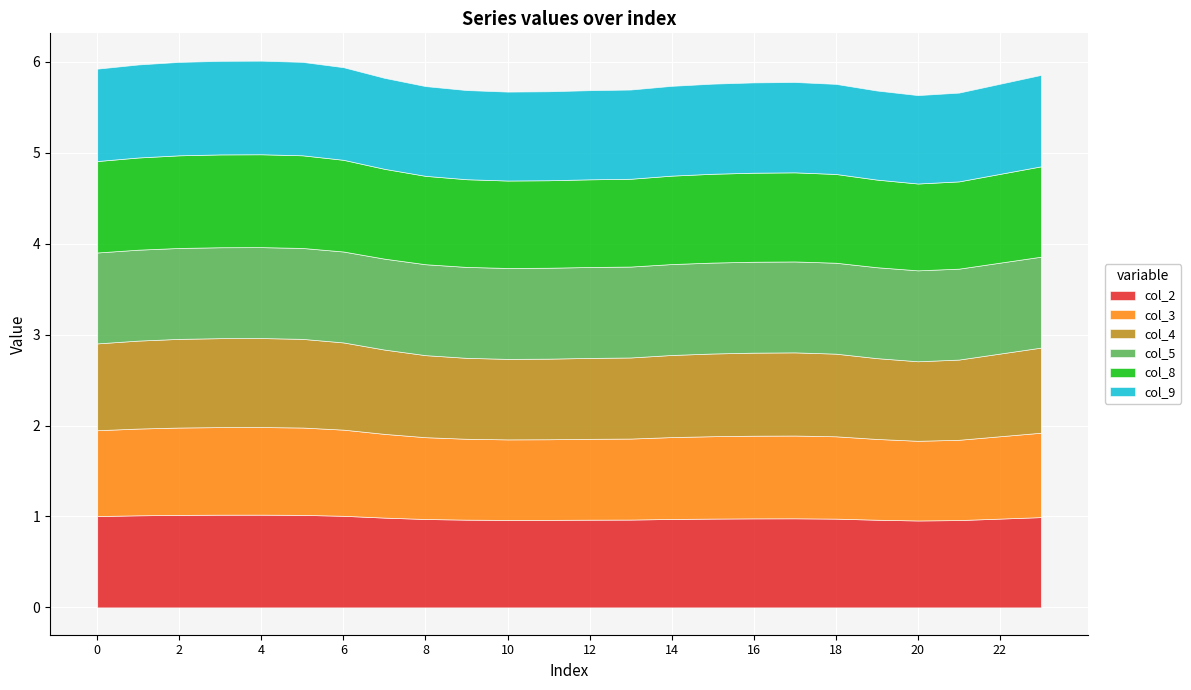

Which series has the largest total across all categories?

col_5